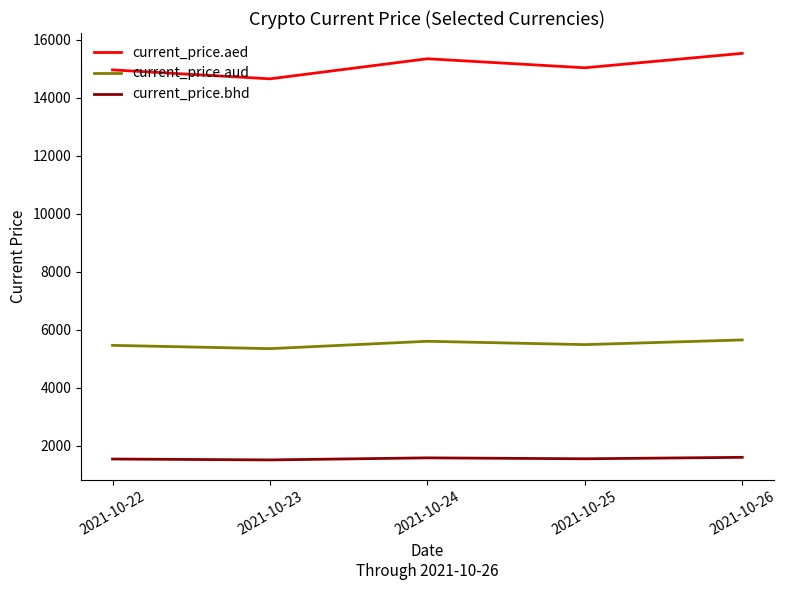

Which series has the largest total across all categories?

current_price.aed